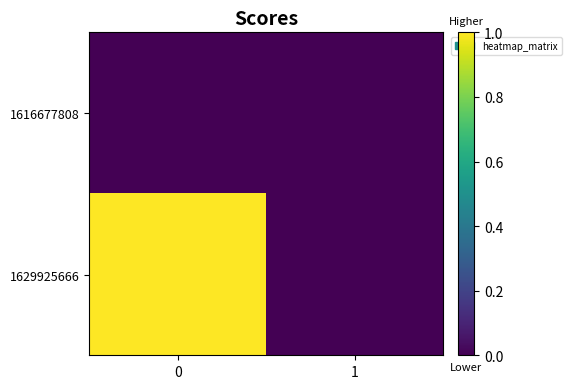

Which series changed the most between 0 and 1?

1629925666